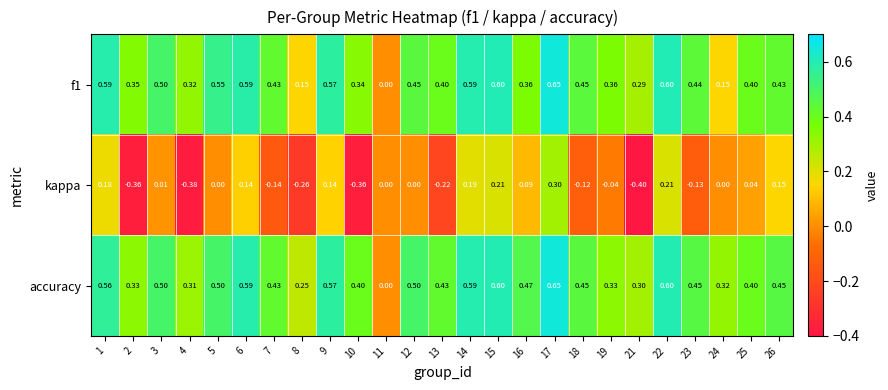

Which series has the largest total across all categories?

accuracy